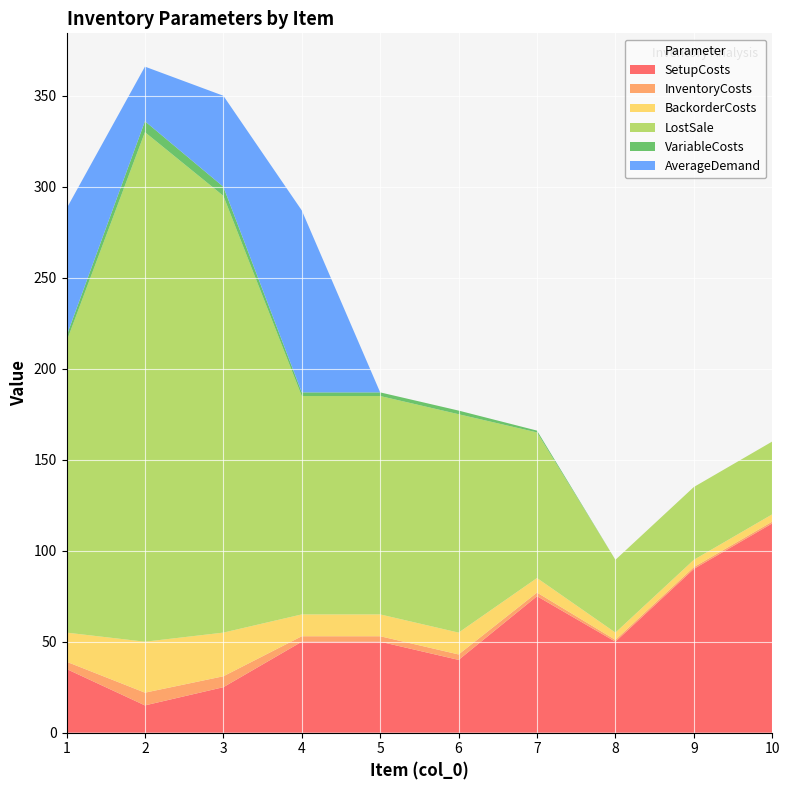

Reading left to right, extract all data points from this chart.

SetupCosts: 35	15	25	50	50	40	75	50	90	115
InventoryCosts: 4	7	6	3	3	3	2	1	1	1
BackorderCosts: 16	28	24	12	12	12	8	4	4	4
LostSale: 160	280	240	120	120	120	80	40	40	40
VariableCosts: 3	6	5	2	2	2	1	0	0	0
AverageDemand: 70	30	50	100	0	0	0	0	0	0